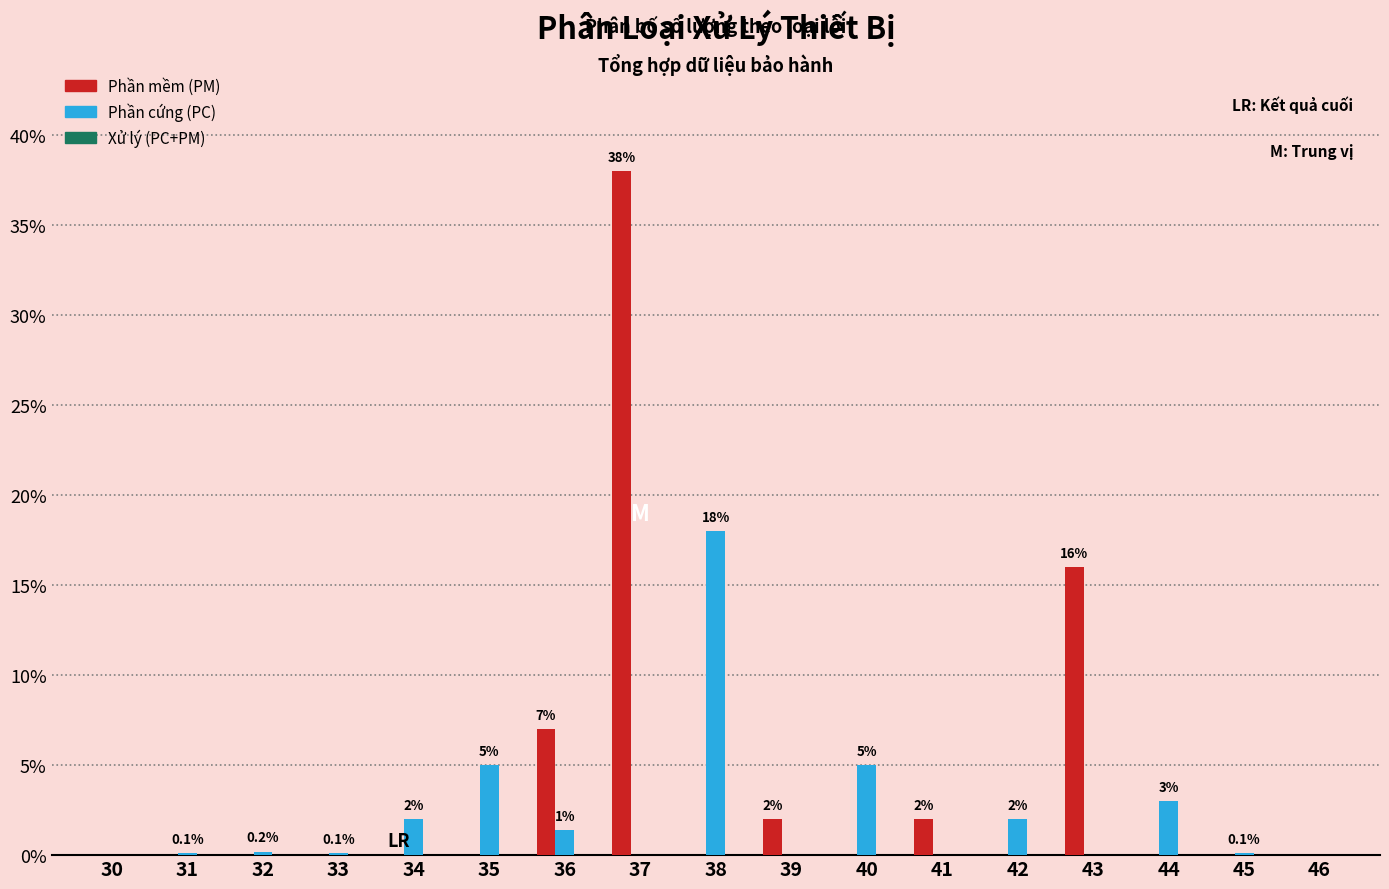

True or false: Phần mềm (PM) has a value of 0.0 at 42.

True